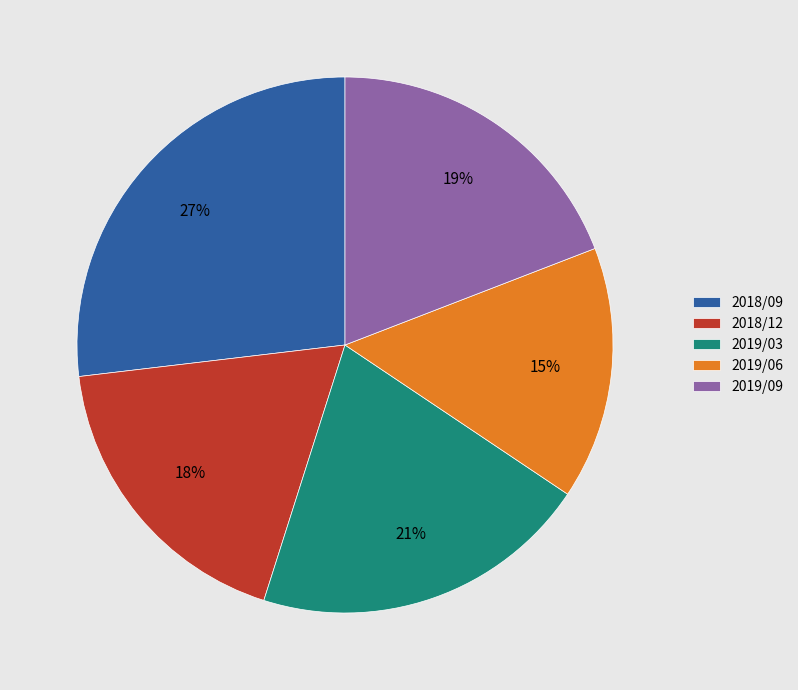

To the nearest percent, what is the difference between the 2019/06 and 2018/12 slice percentages?

3%